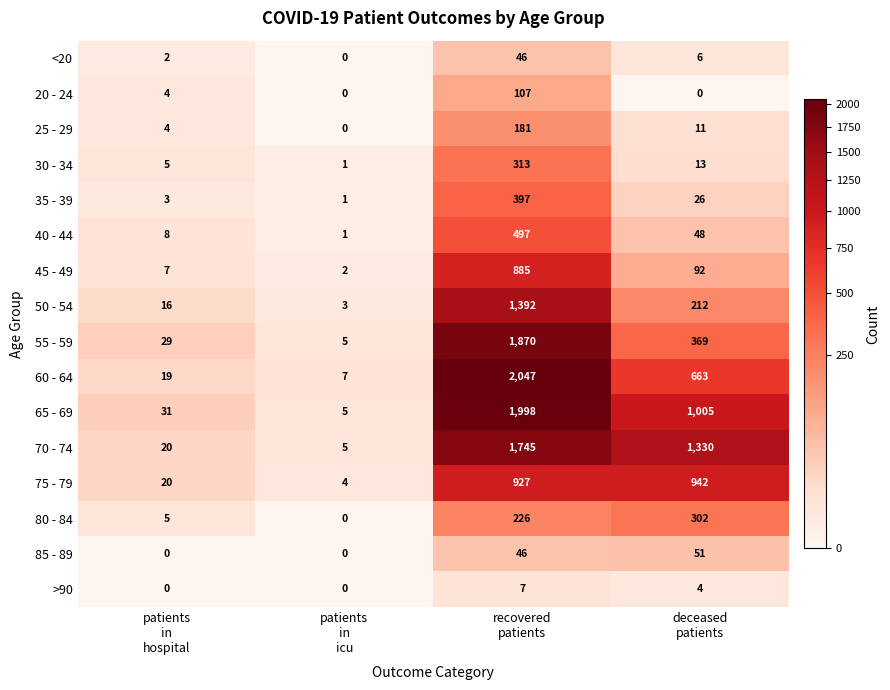

Which series has the widest spread of values?

60 - 64